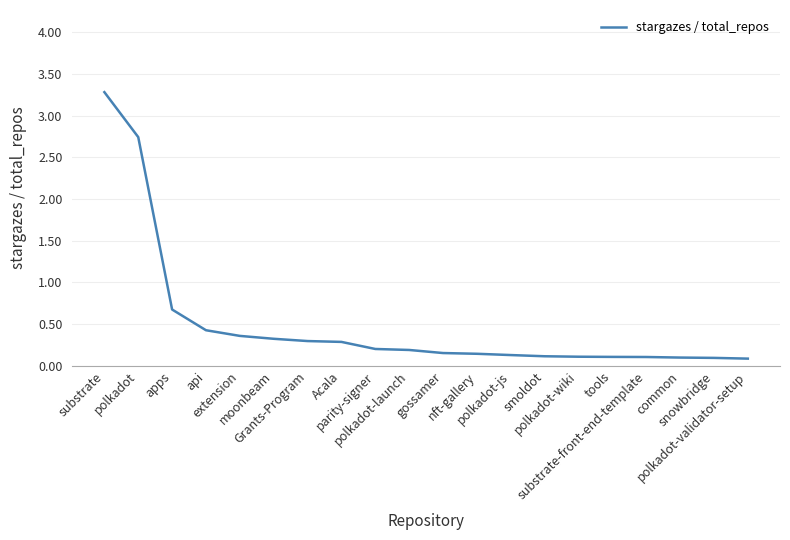

Which label corresponds to the largest value in the chart?

substrate